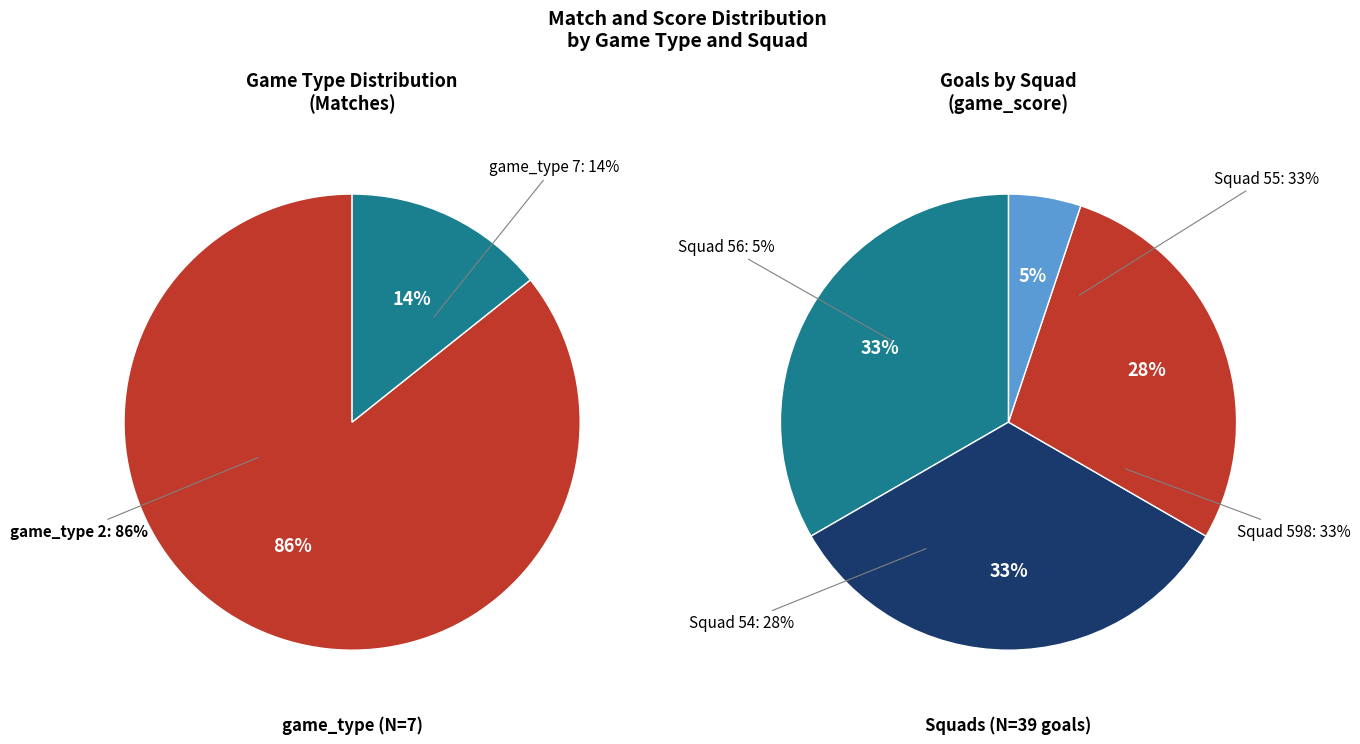

Count the number of slices in the pie.

2